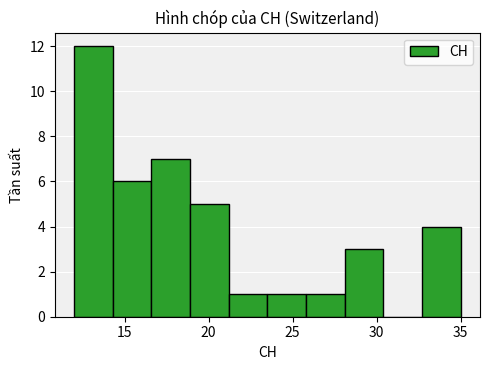

What is the height of the bar covering 25.8 to 28.1 on the x-axis? Neither the bar edges nor the heights are printed on the chart, so give them approximately, as read against the axes.

1